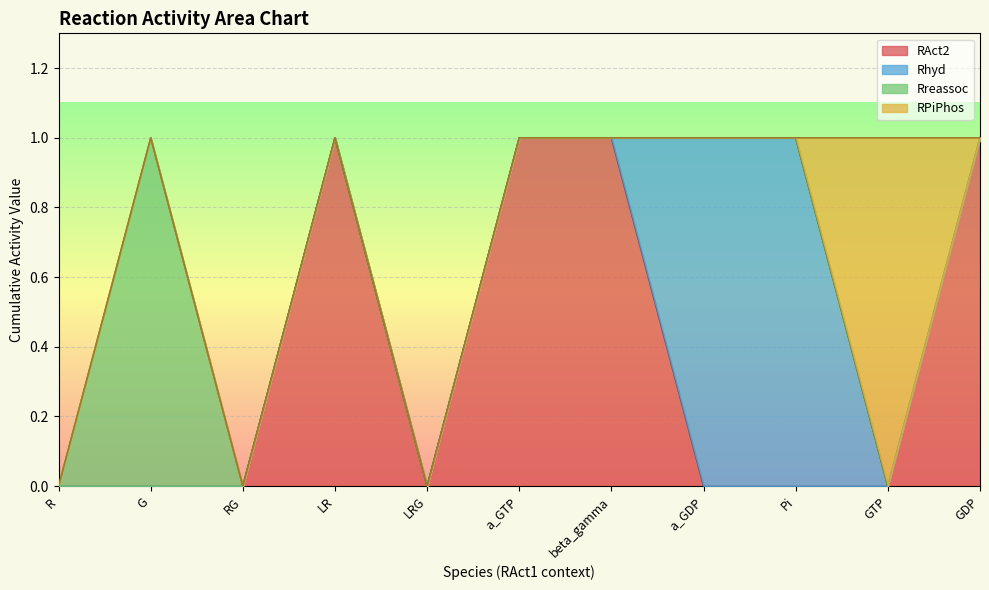

Which category has the highest value across all series?

LR